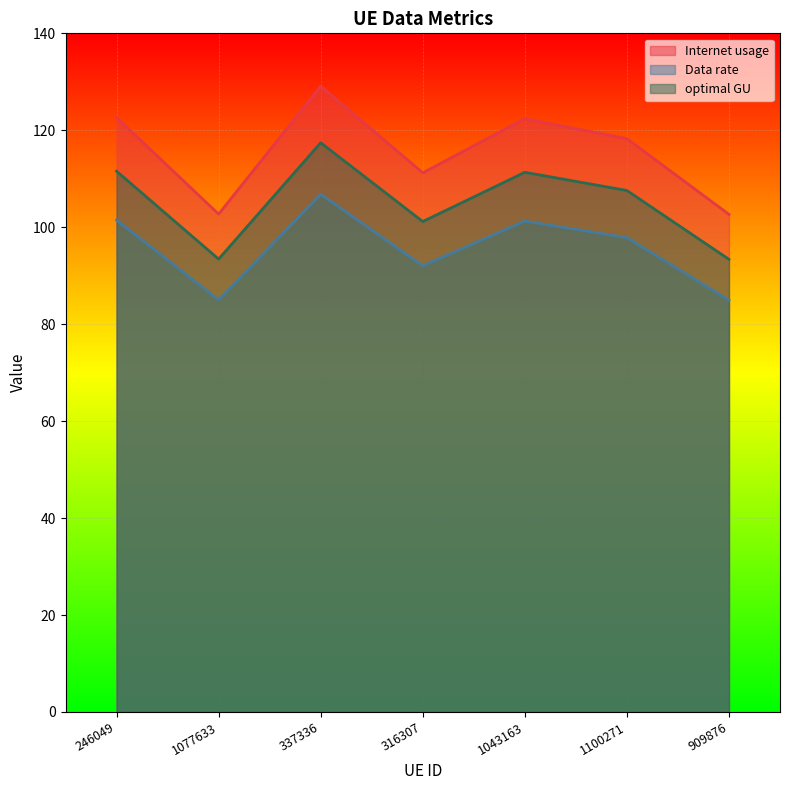

What is the average value of the Internet usage series?

115.6